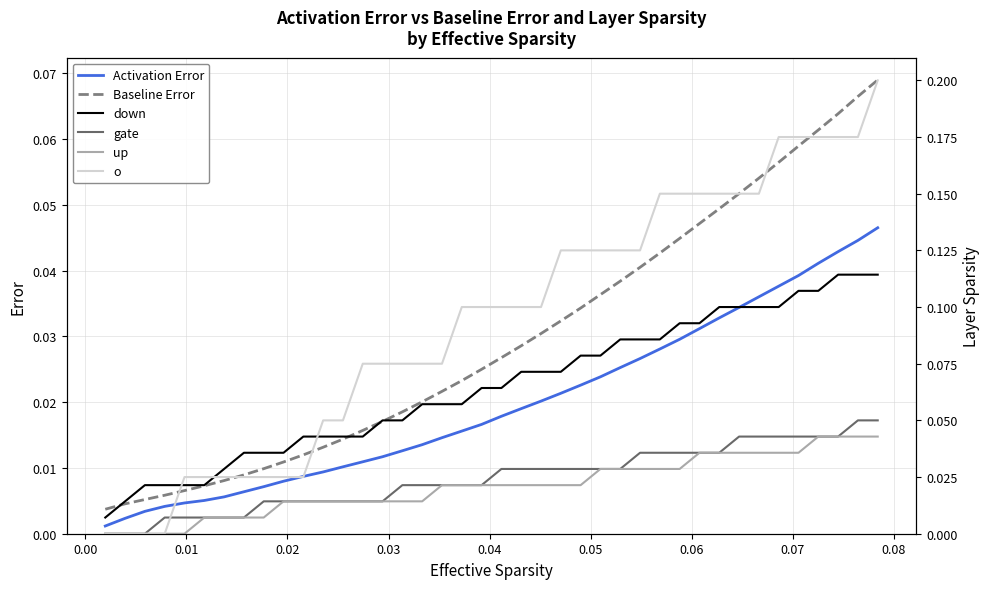

At how many categories does at least one series exceed 0?

40